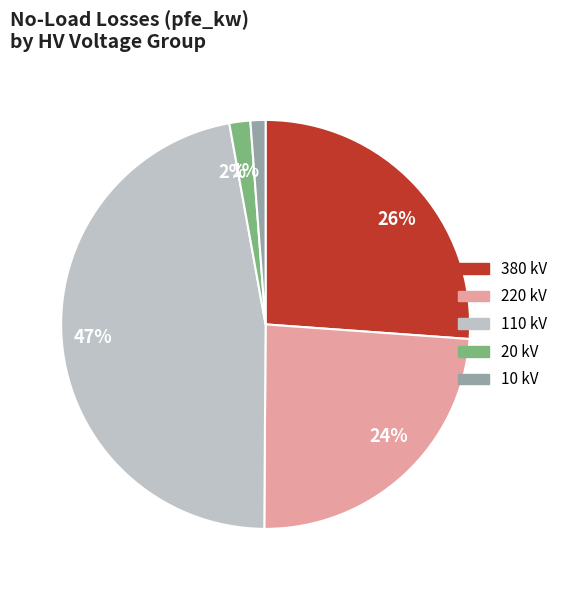

To the nearest percent, what is the difference between the largest and smallest slice percentages?

46%